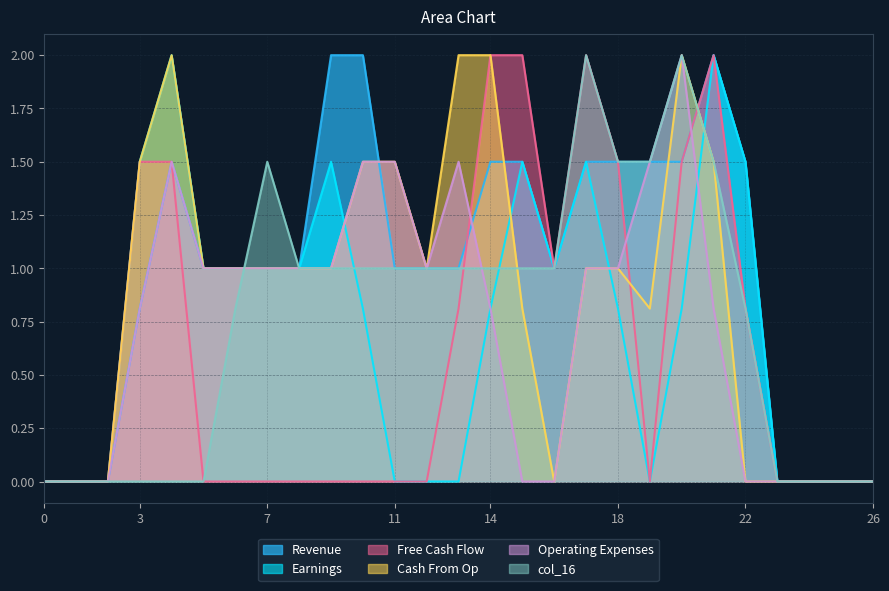

At which category does col_16 reach its first local peak?

7